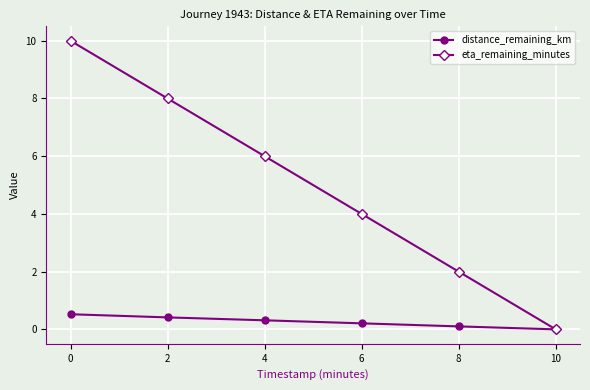

Reading left to right, what are all the values shown in this chart?

distance_remaining_km: 0.5	0.4	0.3	0.2	0.1	0.0
eta_remaining_minutes: 10.0	8.0	6.0	4.0	2.0	0.0